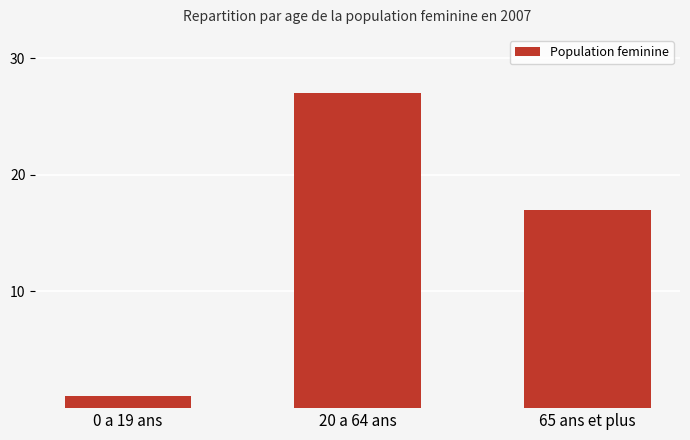

Read the value at 65 ans et plus.

17